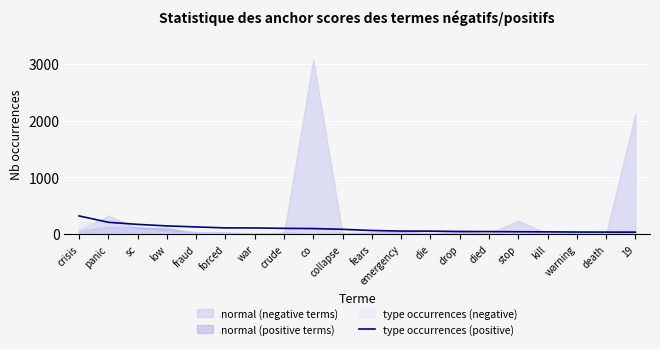

Which has a higher value, crisis or death?

crisis